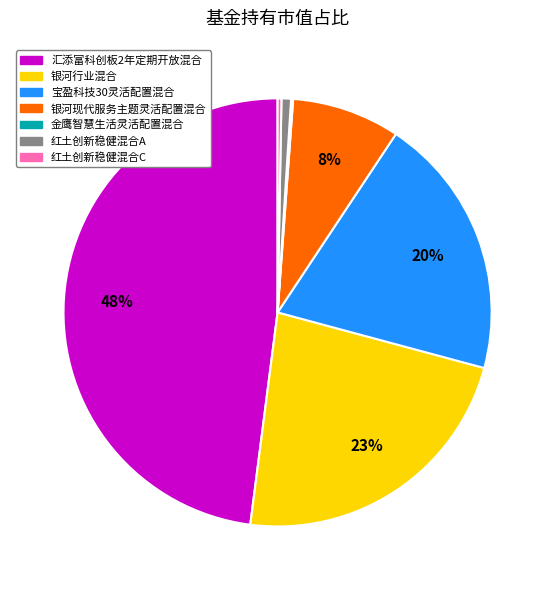

What percentage is the 银河行业混合 slice, to the nearest percent?

23%